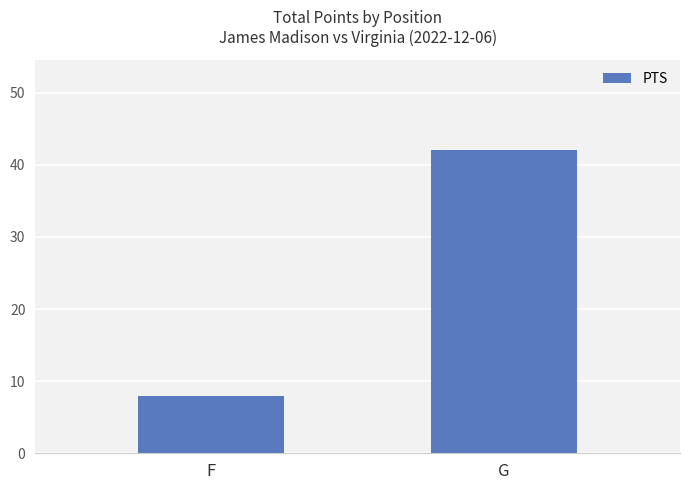

How many data points does each series have?

2